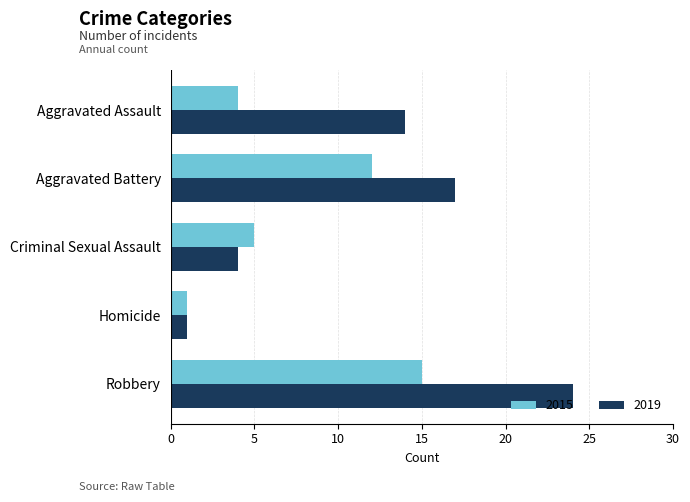

Which series has the largest total across all categories?

2019